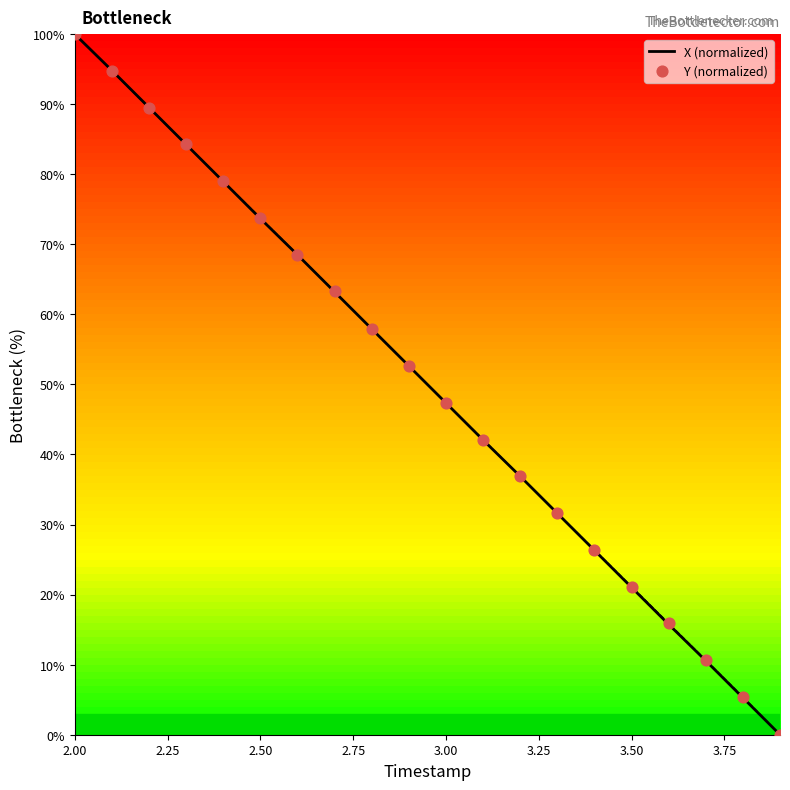

Which category has the highest value in the X (normalized) series?

2.00